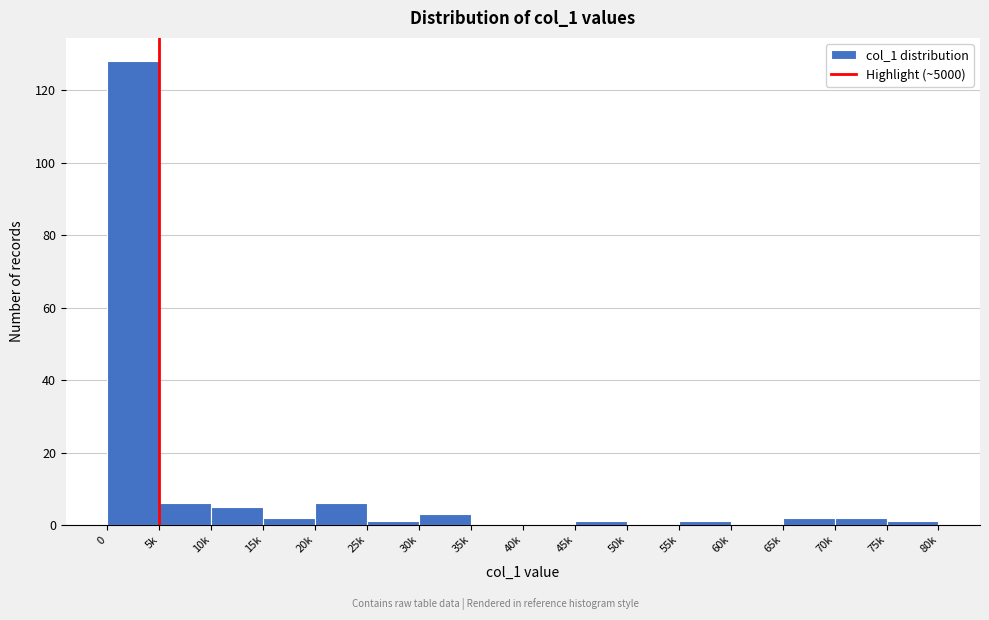

Reading left to right, extract all data points from this chart.

0=128	5k=6	10k=5	15k=2	20k=6	25k=1	30k=3	35k=0	40k=0	45k=1	50k=0	55k=1	60k=0	65k=2	70k=2	75k=1